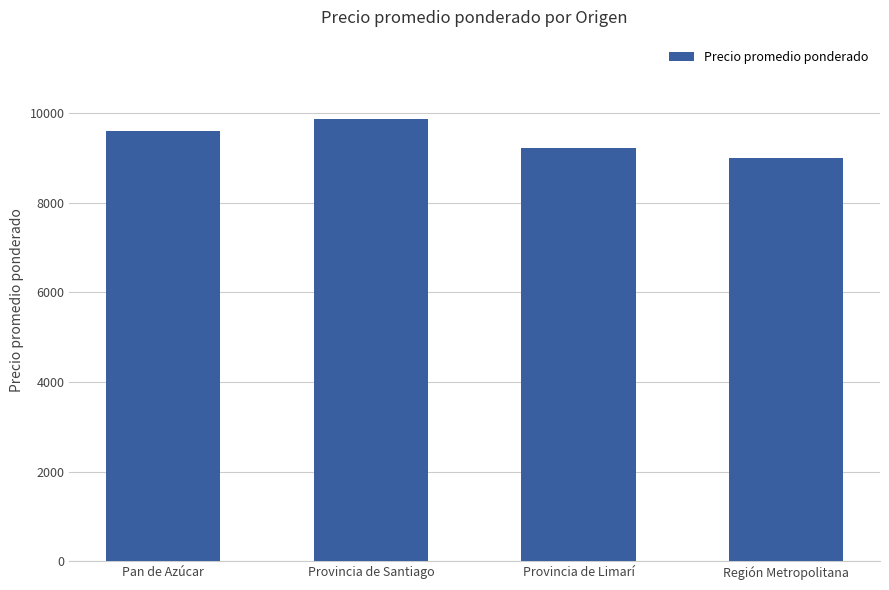

Between Provincia de Santiago and Región Metropolitana, which is larger?

Provincia de Santiago